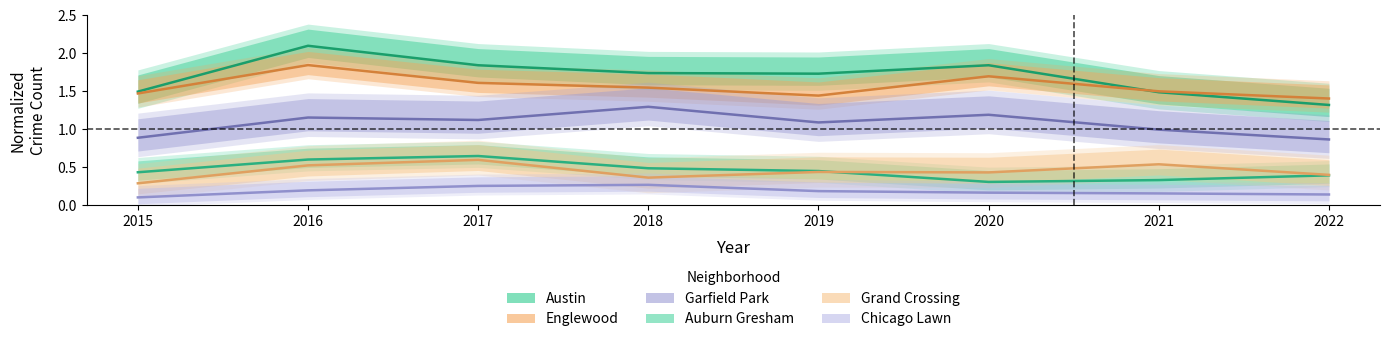

What is the value of the Garfield Park point at the 5th from the left?

1.1